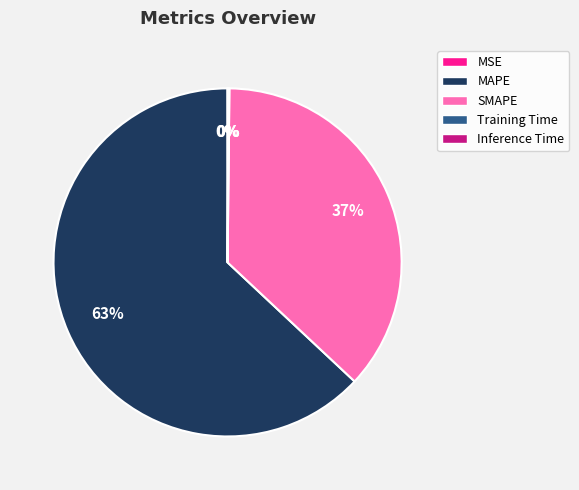

To the nearest percent, what is the difference between the largest and smallest slice percentages?

63%